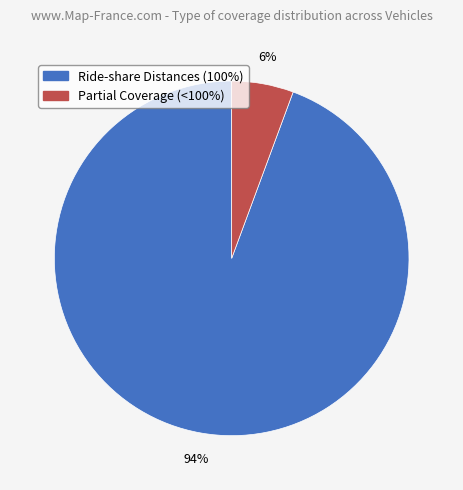

How many slices are in this pie chart?

2